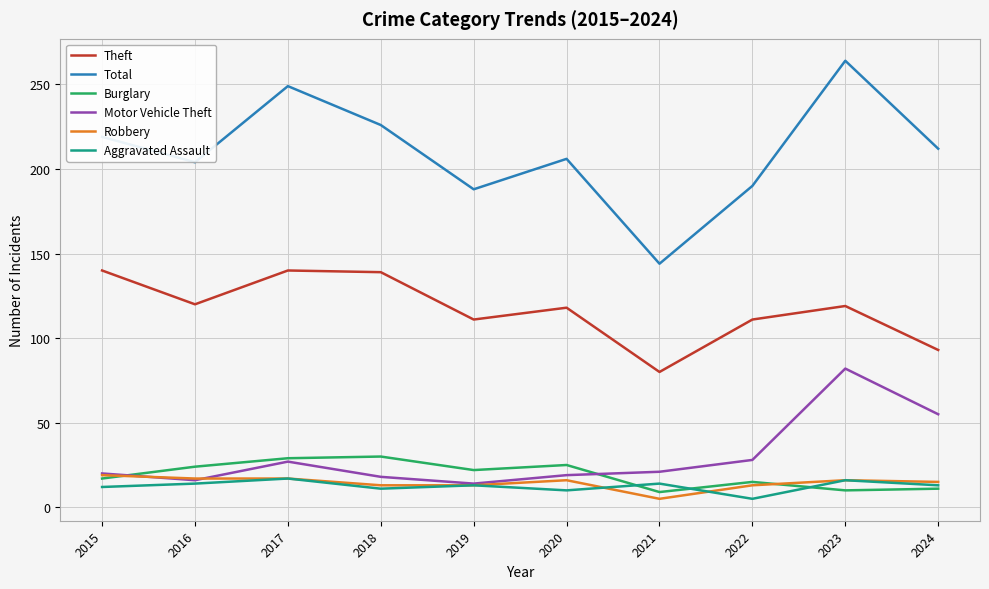

In Burglary, how many points are lower than both neighbors (excluding endpoints)?

3